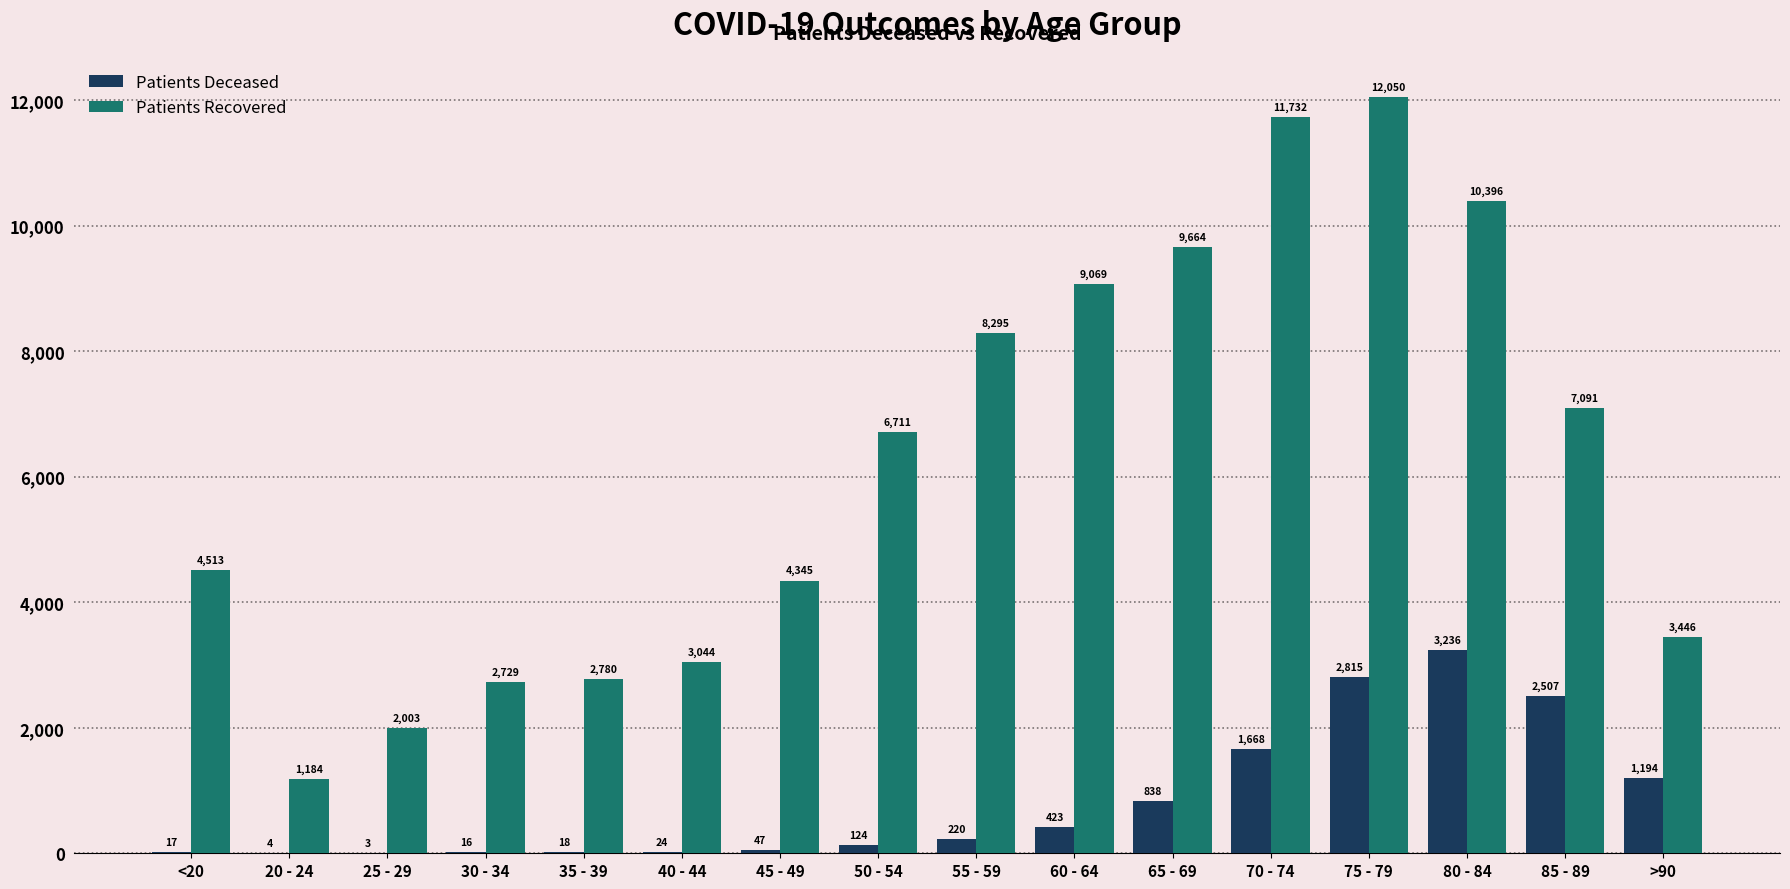

What is the total value across all series at >90?

4640